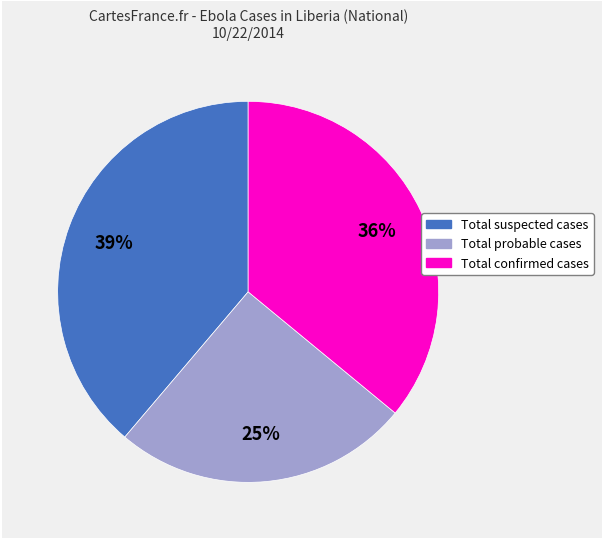

Is it true that Total suspected cases is 29% of the pie?

False